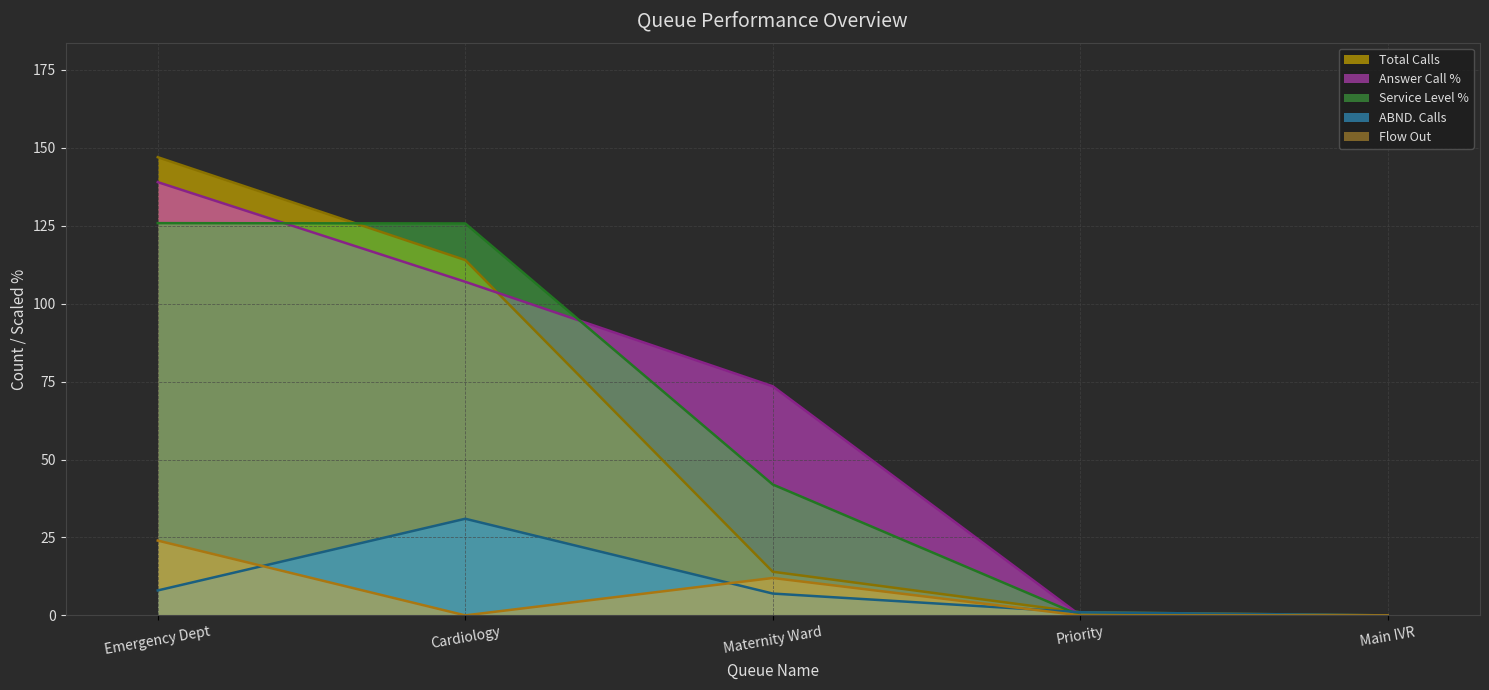

Between Priority and Emergency Dept, which is larger?

Emergency Dept